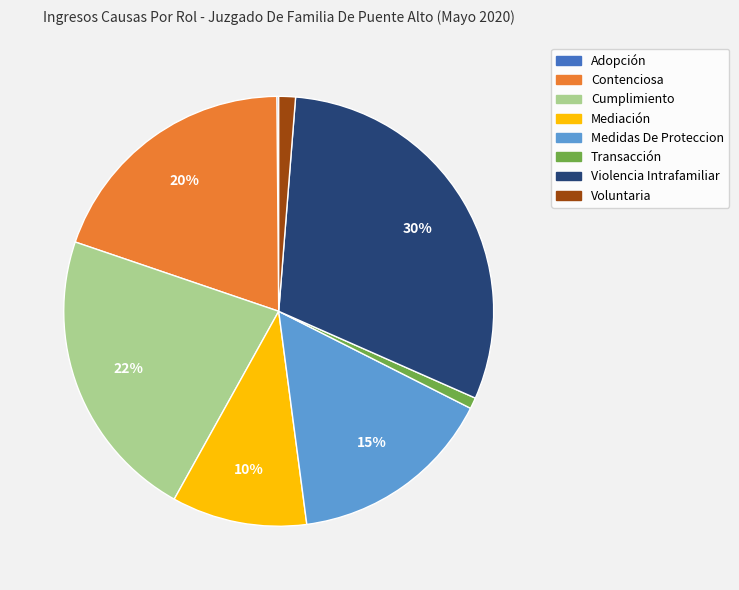

True or false: Cumplimiento accounts for 10% of the total.

False